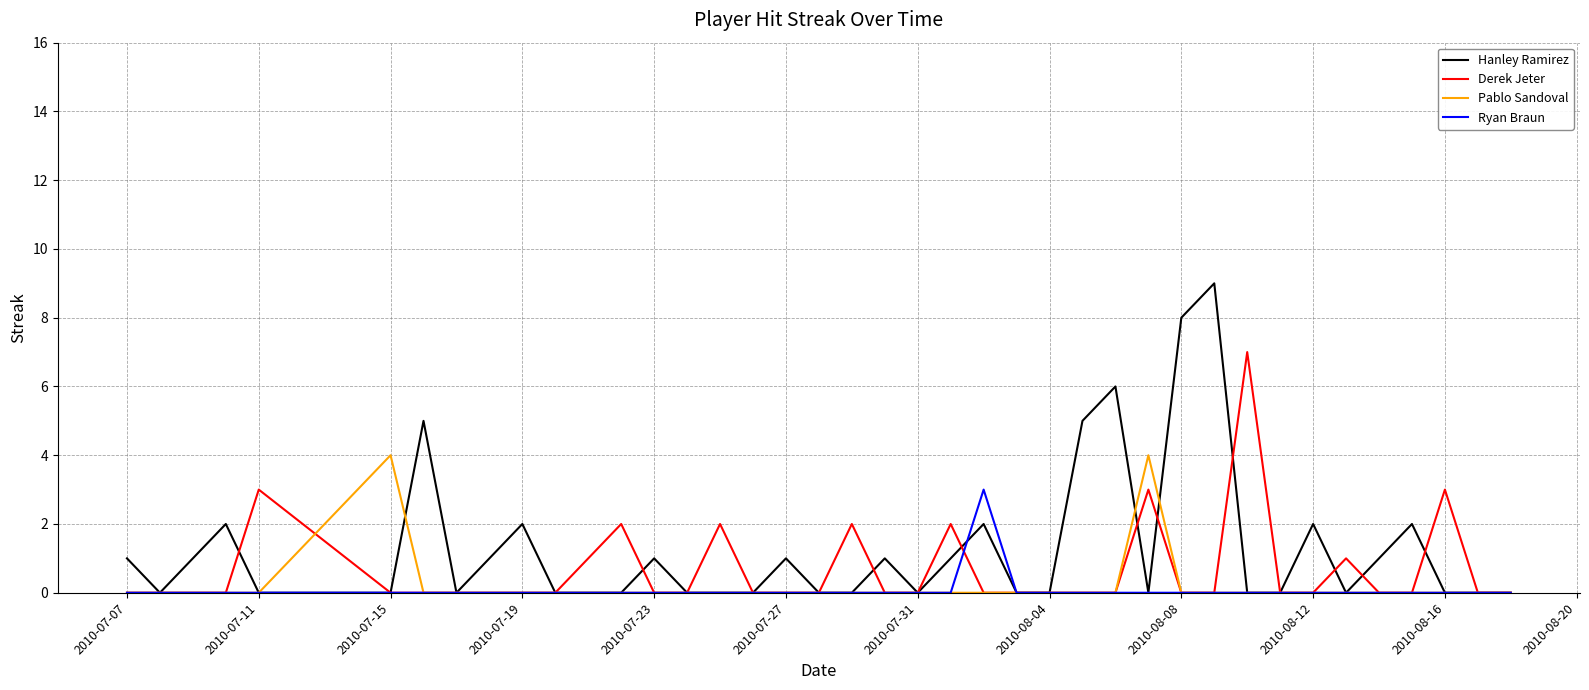

Which series has the largest range (max minus min)?

Hanley Ramirez